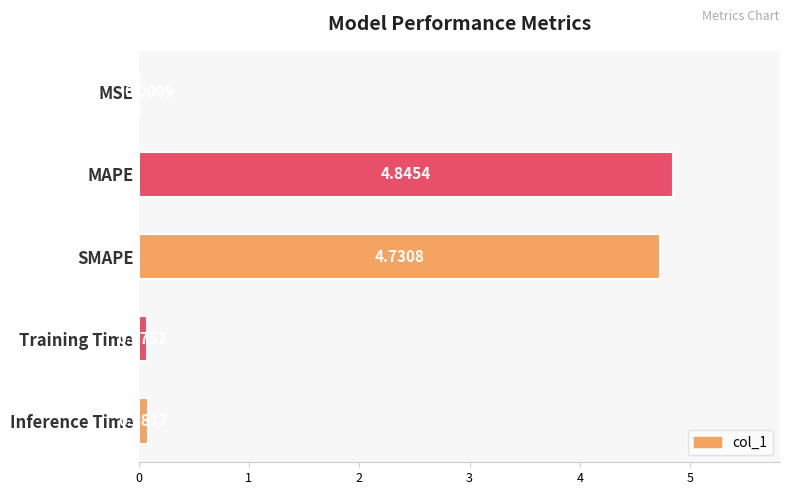

What is the average value?

1.9